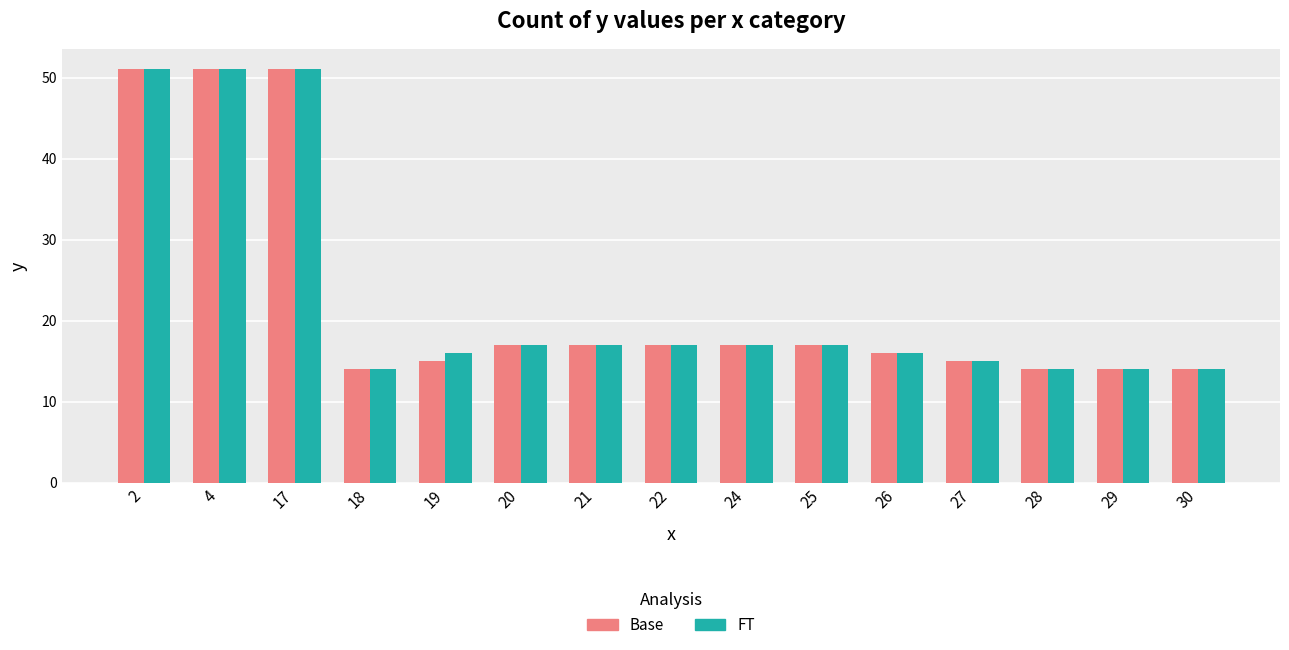

The FT series shows 27 at 25. True or false?

False